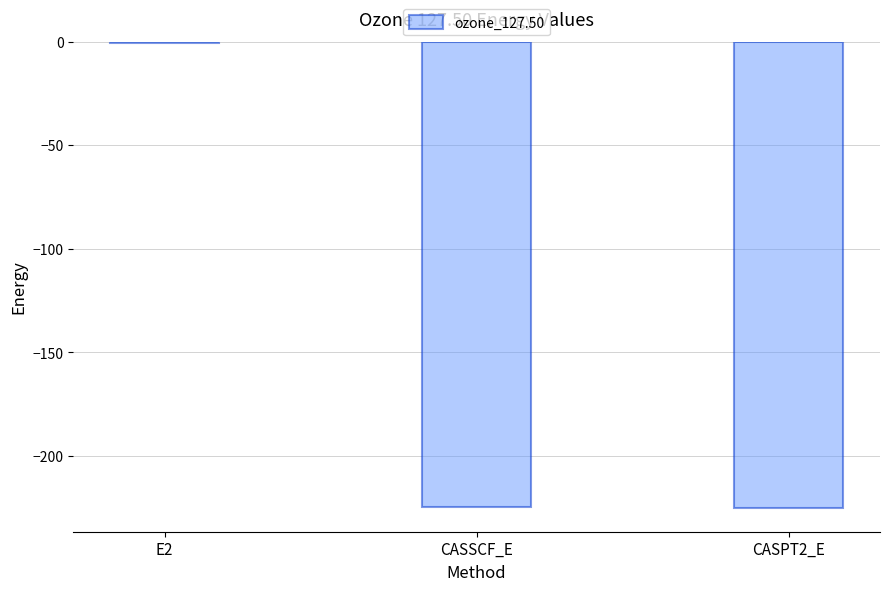

Read the value at CASSCF_E.

-224.6